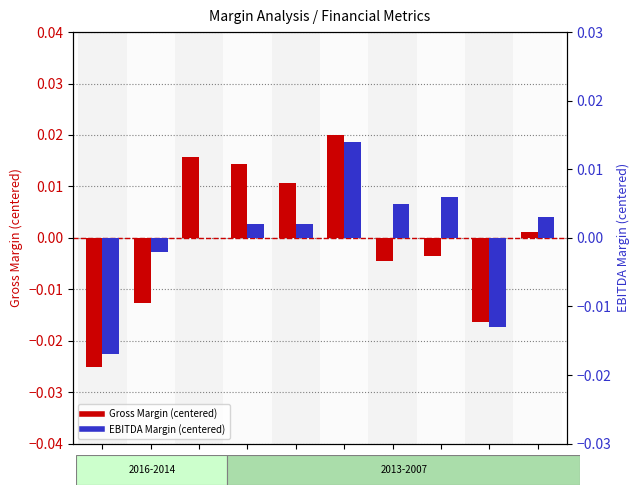

At 2007, list the series in order from smallest to largest.

Gross Margin (centered), EBITDA Margin (centered)